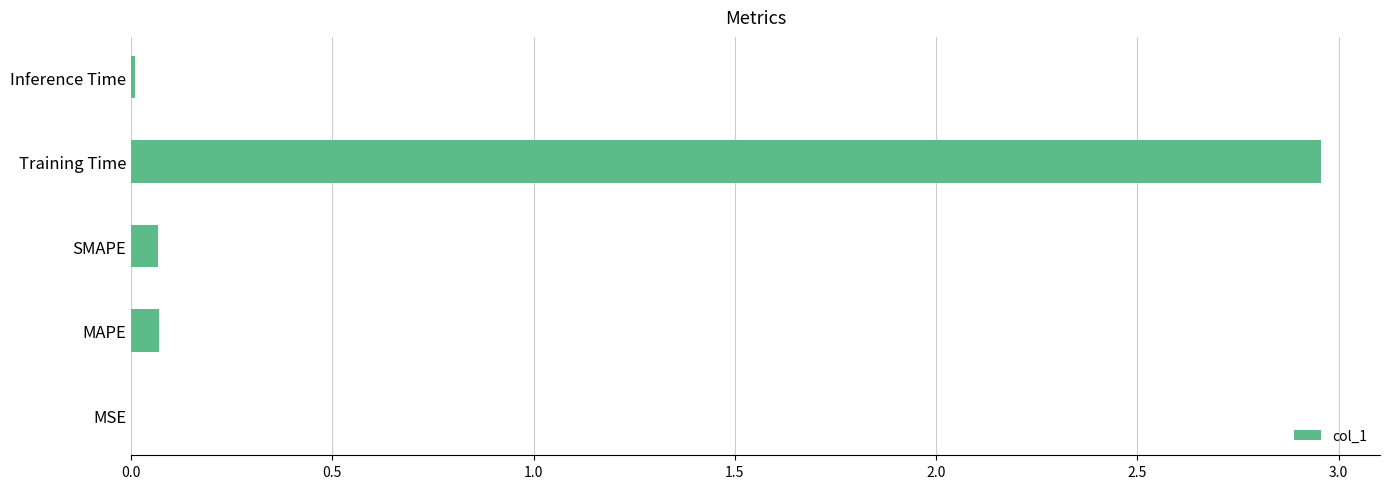

What is the average value?

0.6